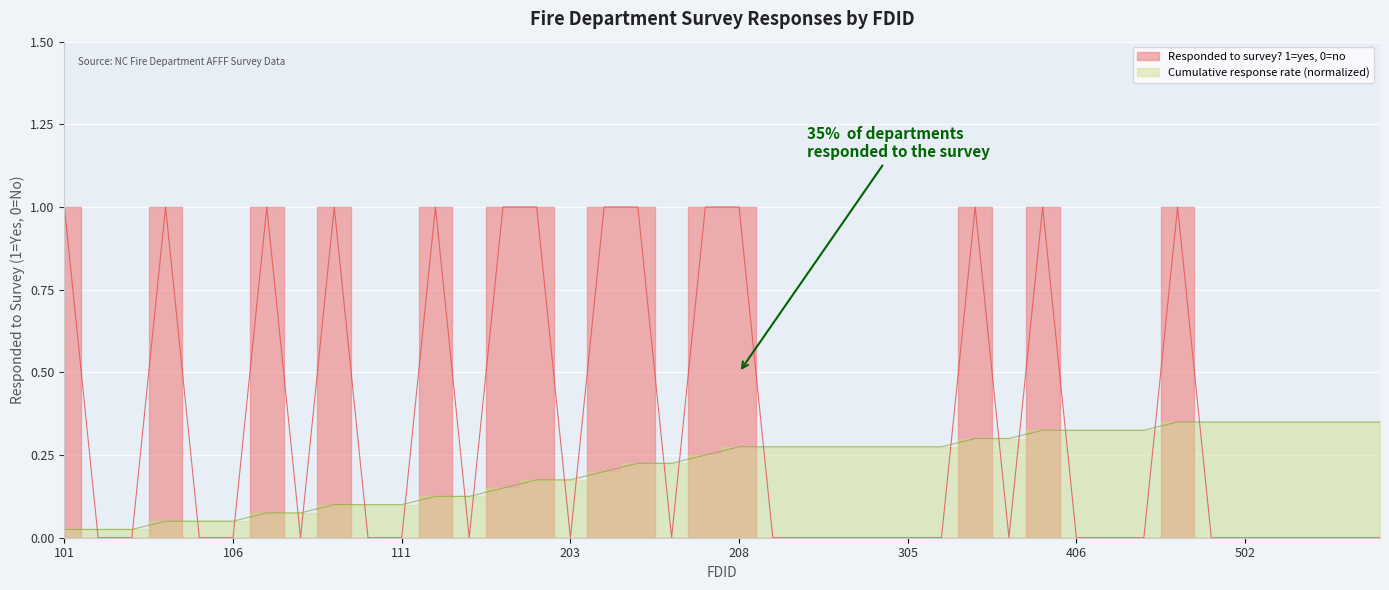

What is the change in value from 104 to 507?

-1